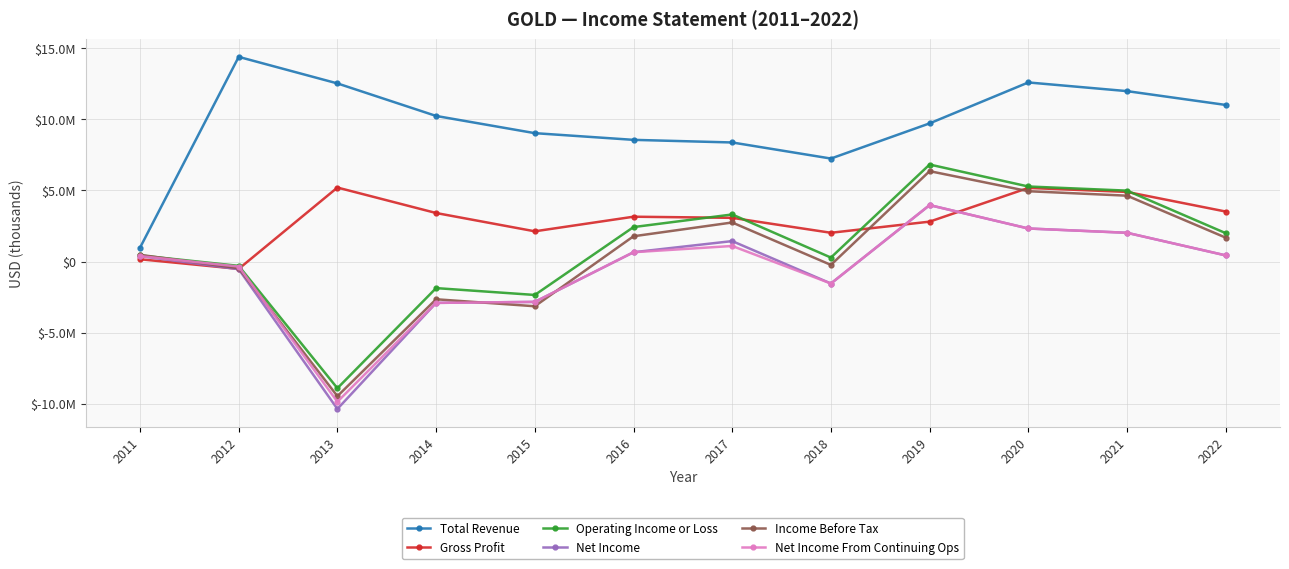

Is the value of Net Income From Continuing Ops at 2020 greater than the value of Net Income at 2015?

Yes